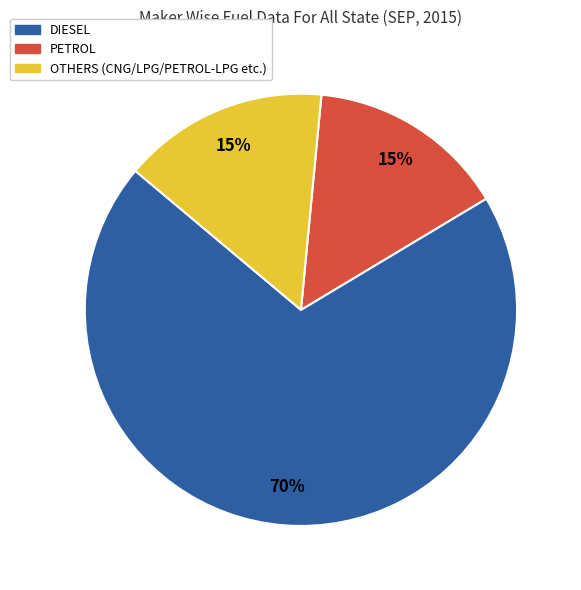

How many slices are in this pie chart?

3